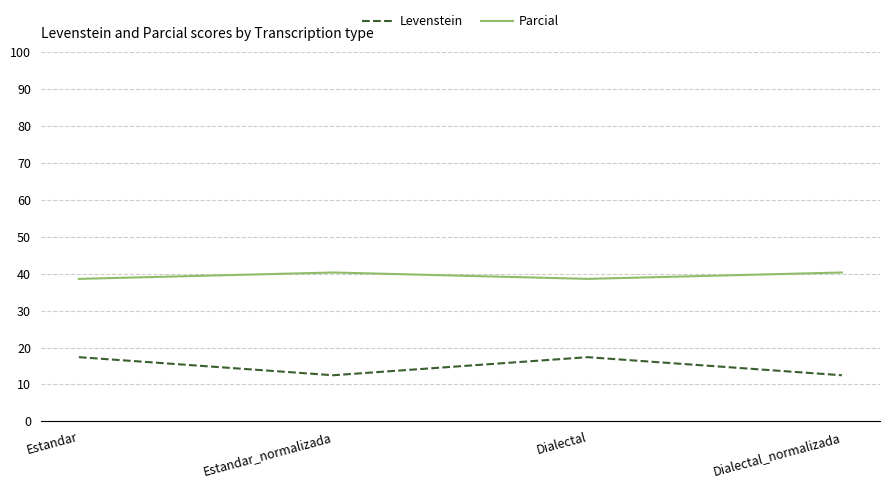

Is the value of Levenstein at Dialectal_normalizada greater than the value of Parcial at Estandar?

No